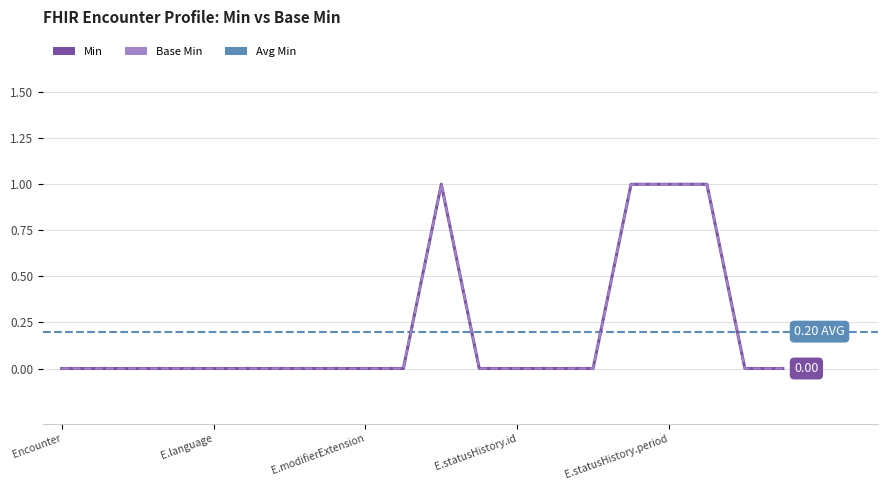

True or false: Min and Base Min cross at least once.

False